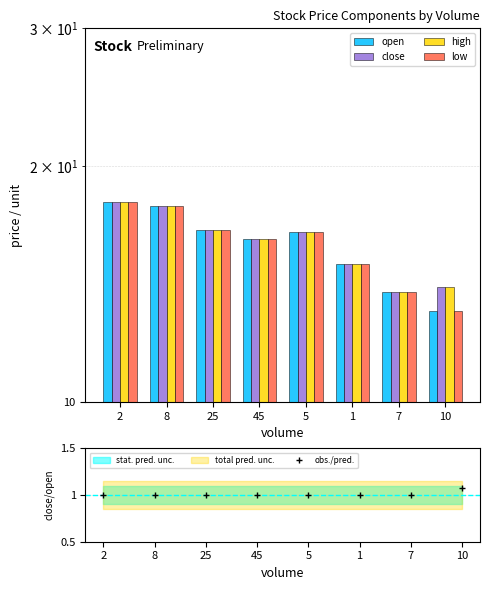

How many series are shown in this chart?

4